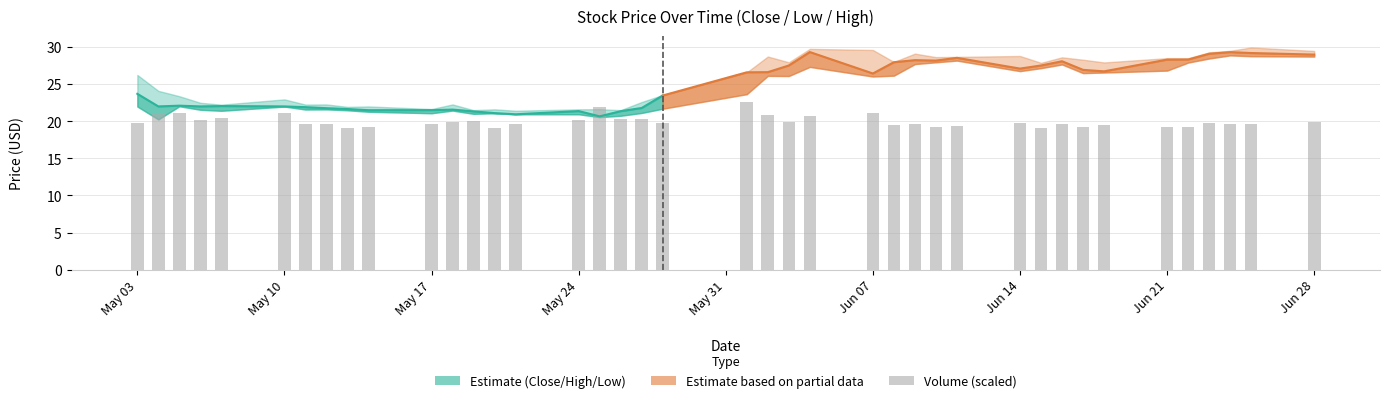

Does the chart contain any negative values?

No